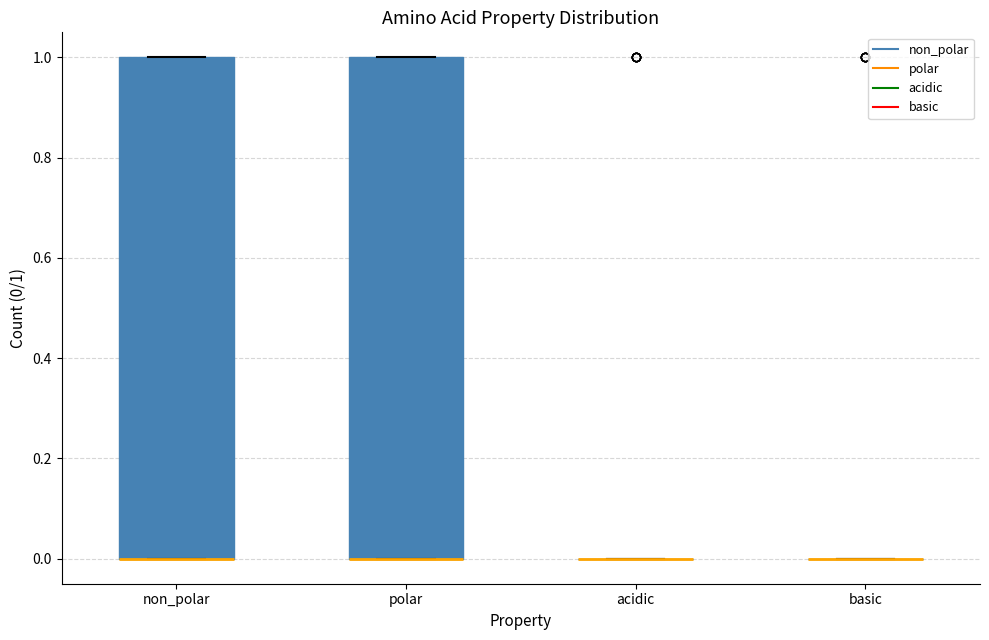

Reading left to right, transcribe this box plot: for each box, give where its median line is, the range the box spans, and where its two whiskers end, as read against the y-axis. The values are not printed on the chart, so give them approximately, as read against the axis.

non_polar: median 0 (drawn on the box's lower edge), box 0 to 1, whiskers 0 to 1
polar: median 0 (drawn on the box's lower edge), box 0 to 1, whiskers 0 to 1
acidic: box collapsed to a line at 0, whiskers 0 to 0
basic: box collapsed to a line at 0, whiskers 0 to 0